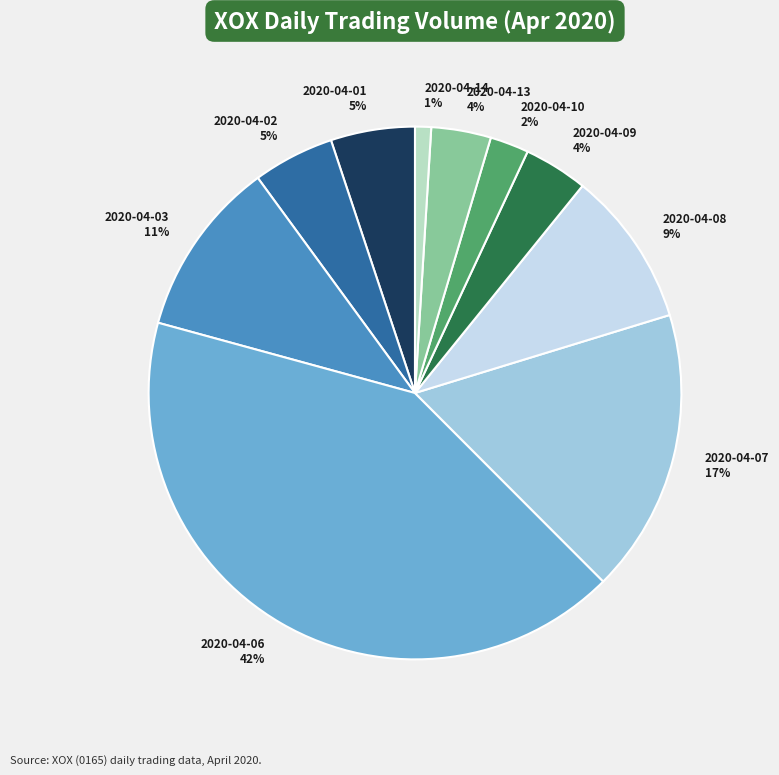

Which category has the biggest portion of the pie?

2020-04-06